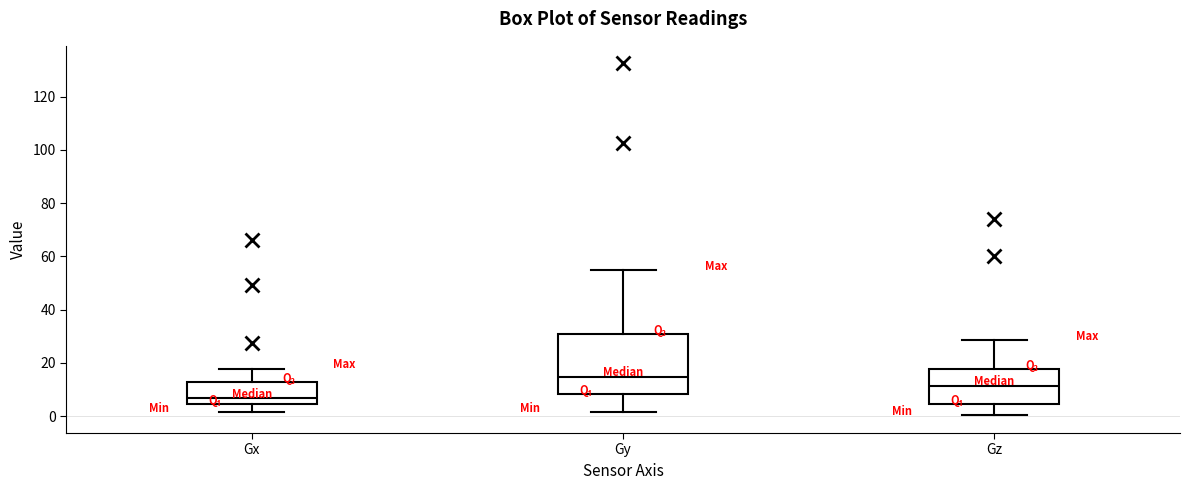

Where does the median line of the box for Gx sit on the y-axis? The values are not printed on the chart, so give them approximately, as read against the axis.

6